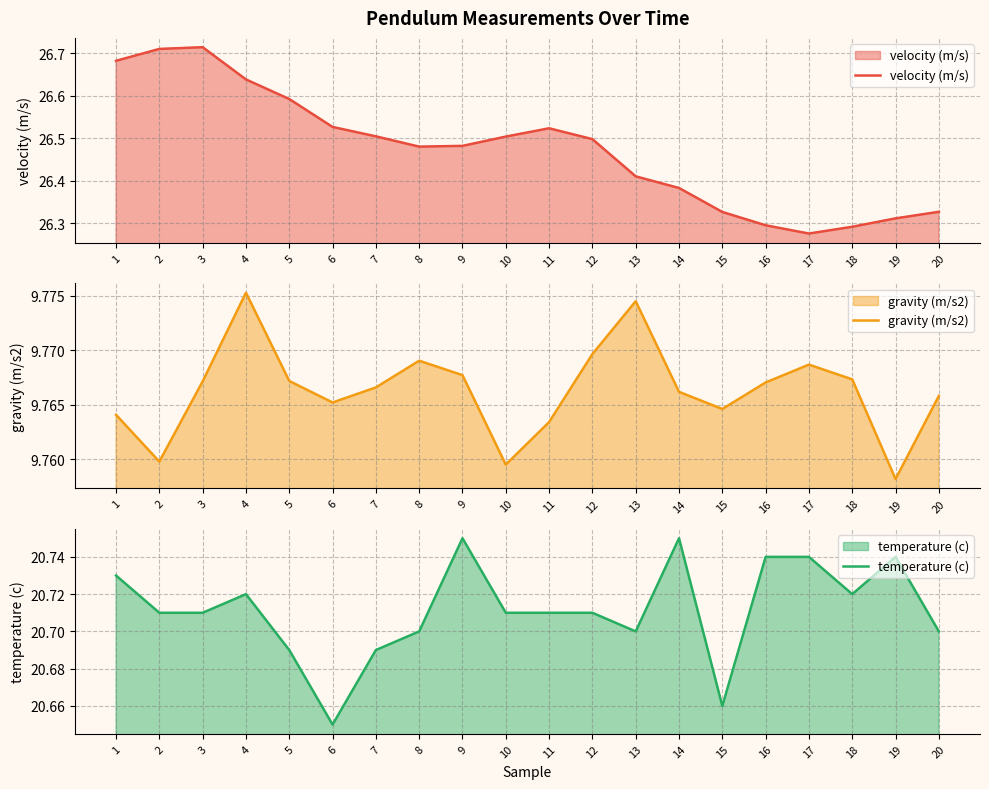

Does the chart have visible grid lines?

Yes